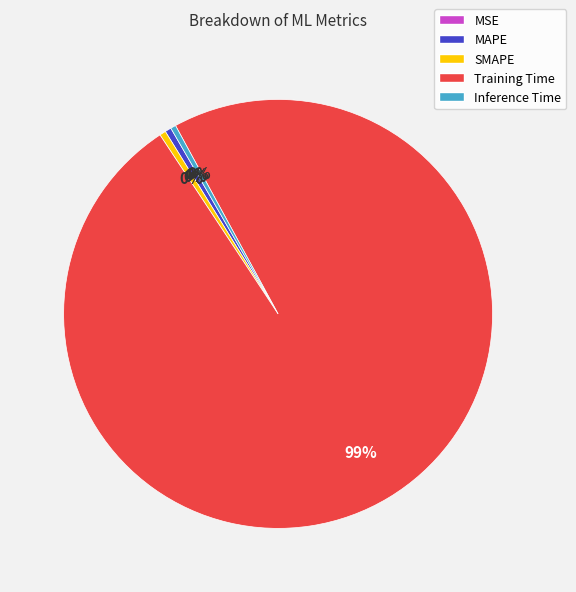

Which category has the biggest portion of the pie?

Training Time